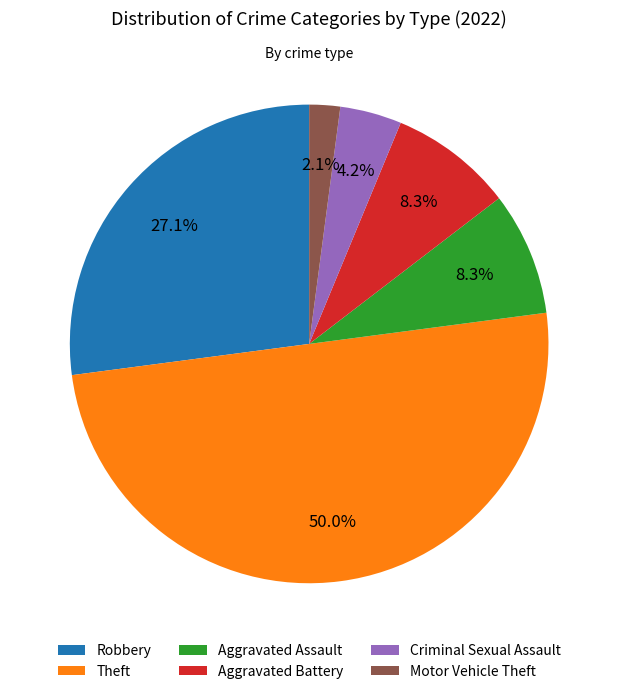

What is the largest slice in the pie chart?

Theft